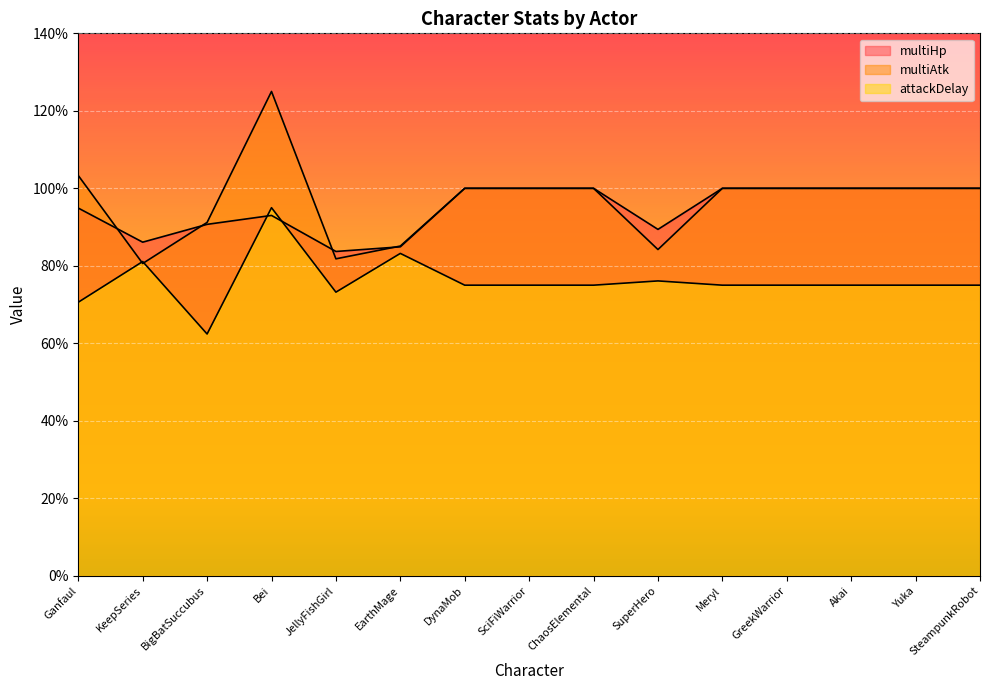

What is the value of the attackDelay point at the 3rd from the left?

0.6